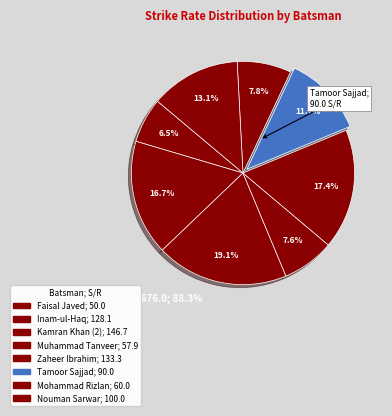

What is the total percentage of Zaheer Ibrahim and Mohammad Rizlan?

25.2%